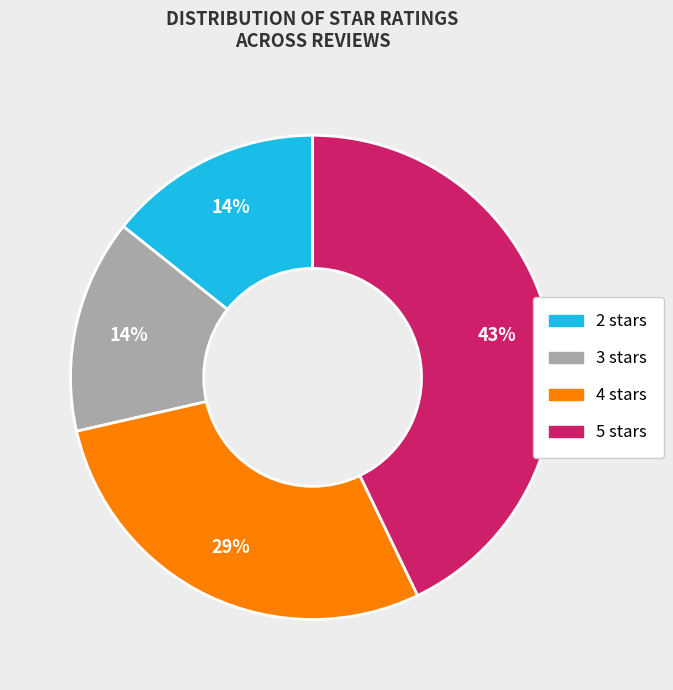

To the nearest percent, what is the difference between the largest and smallest slice percentages?

29%